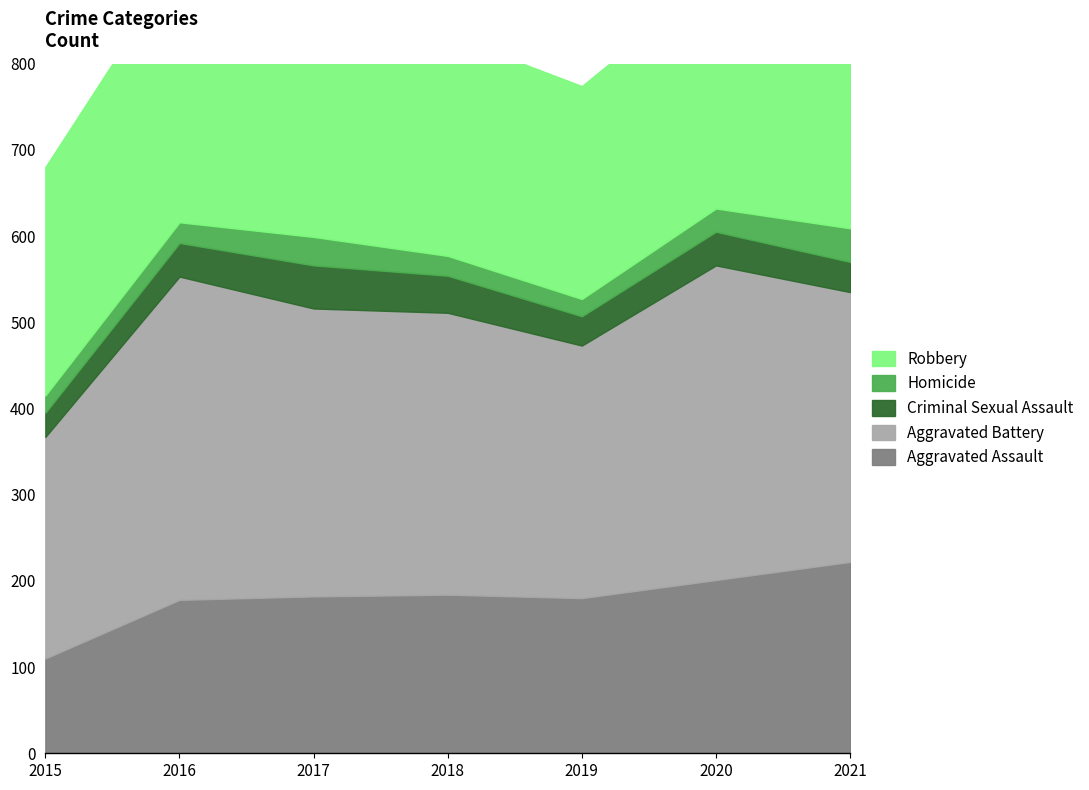

At which category does Homicide reach its first local valley?

2019